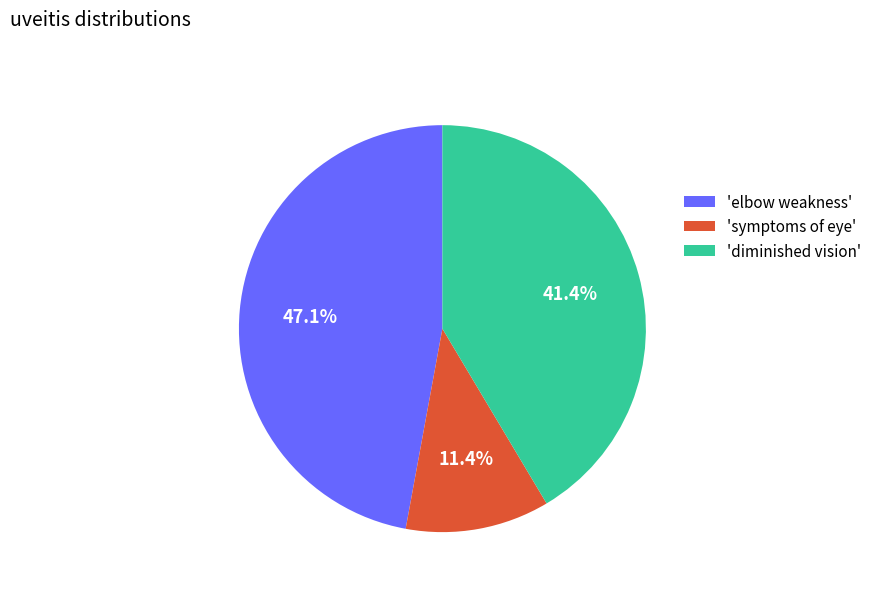

What is the largest slice in the pie chart?

'elbow weakness'